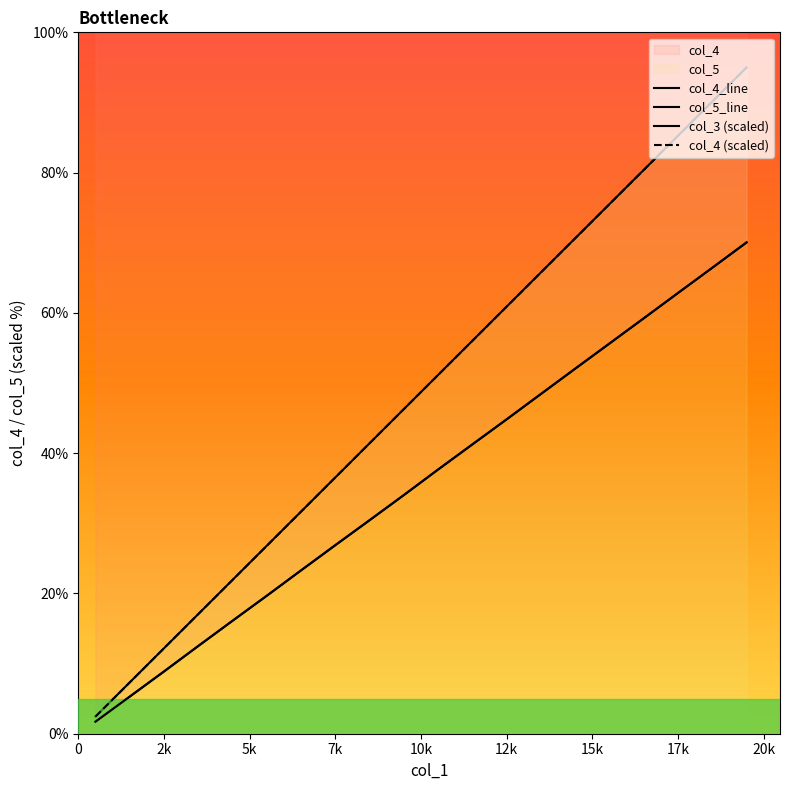

What is the difference between the second highest and minimum values in the col_5_line series?

87.7